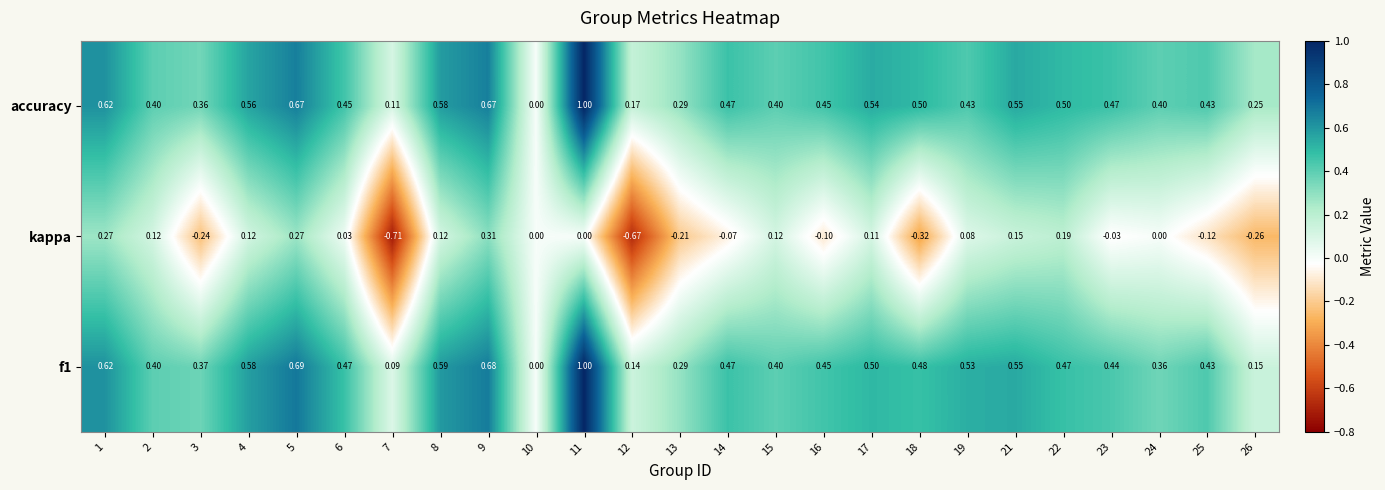

Between 9 and 13, which series saw the biggest shift?

kappa